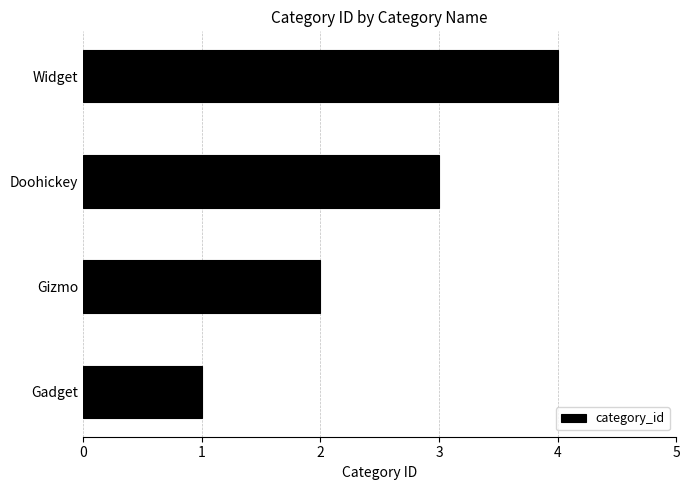

Count the number of categories in the chart.

4